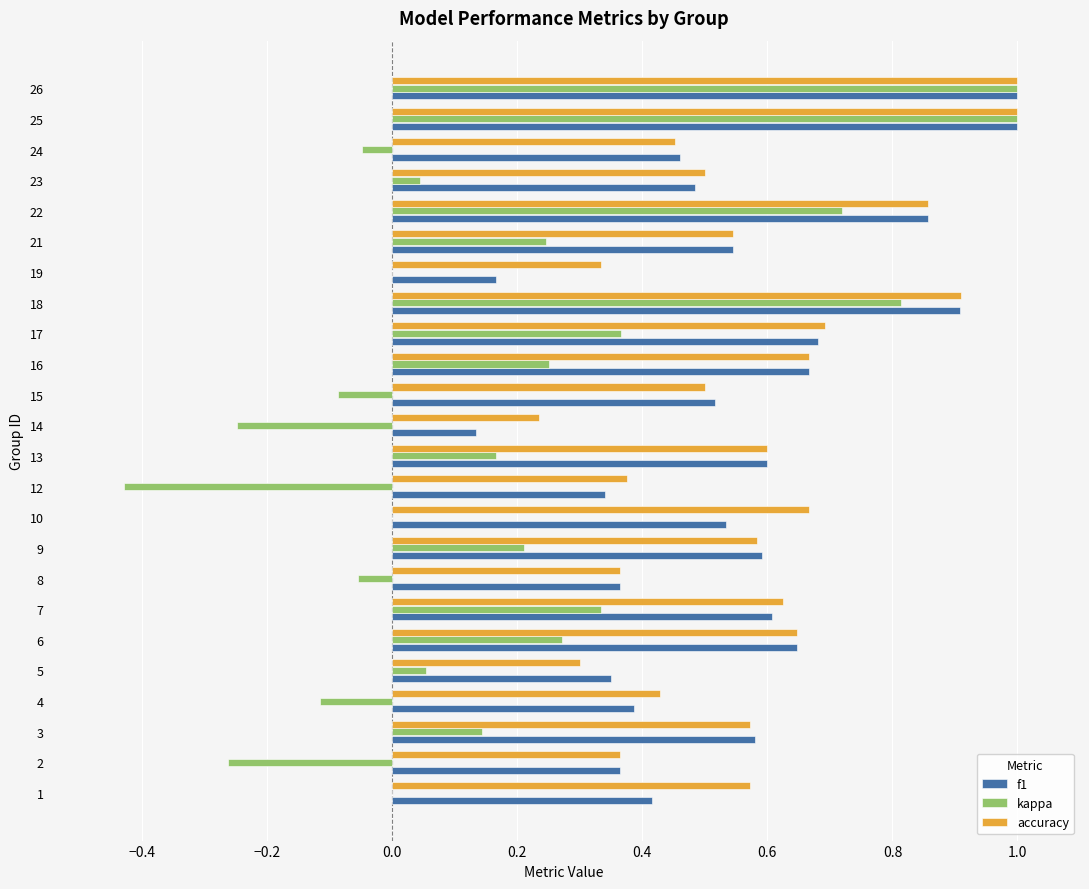

Is the value of f1 at 5 greater than the value of kappa at 1?

Yes